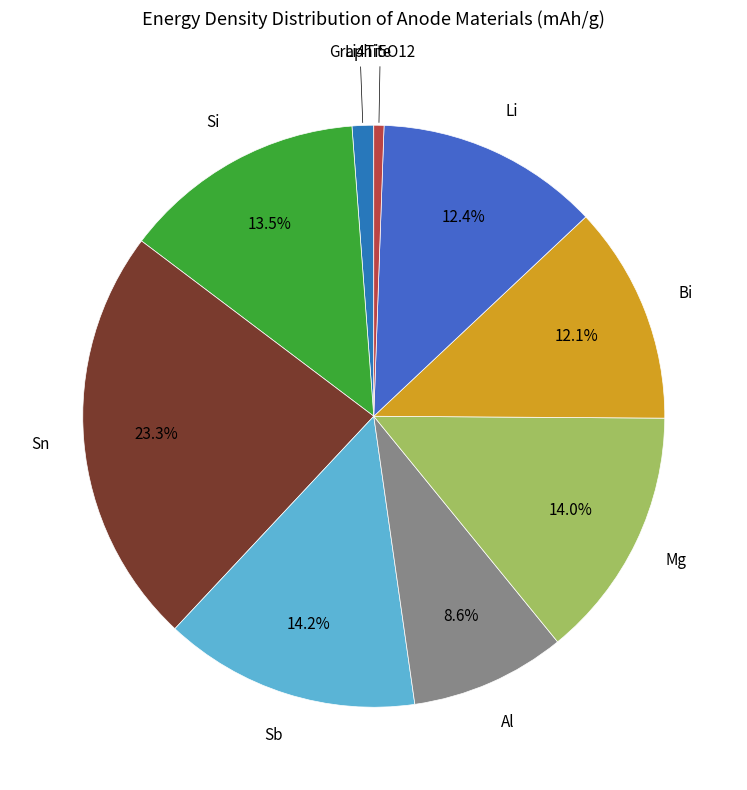

Count the number of slices in the pie.

9